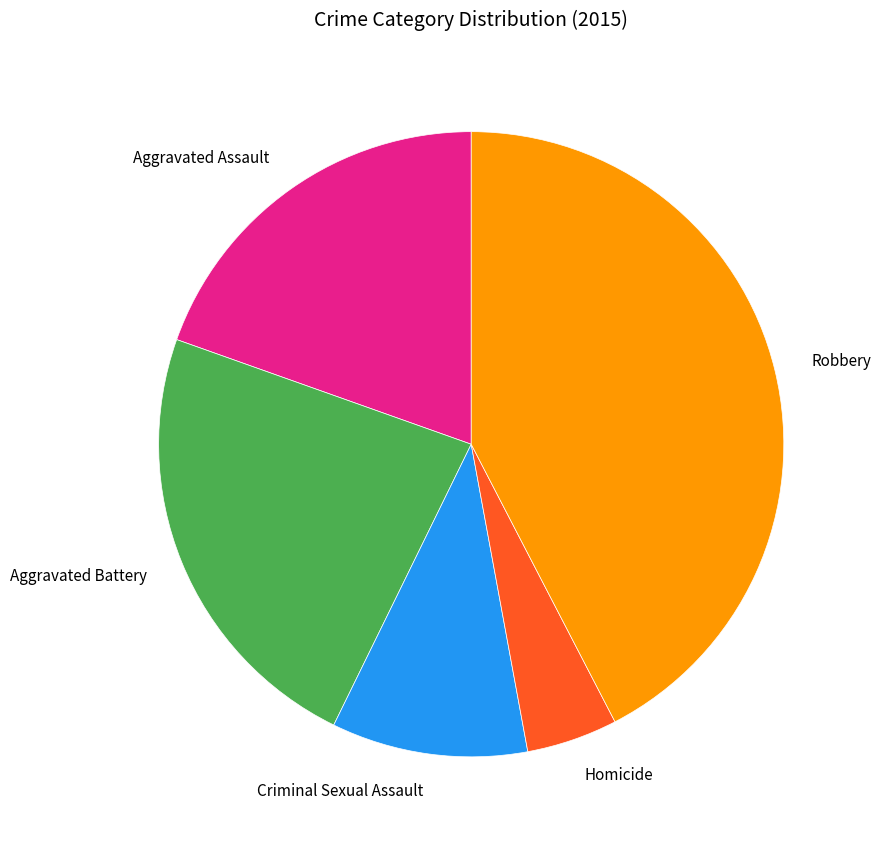

Does Criminal Sexual Assault represent more than half of the total?

No